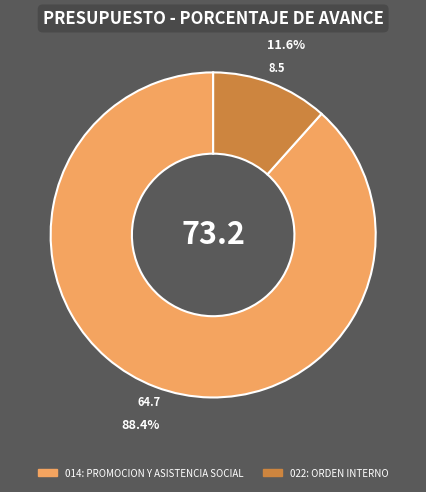

What is the majority slice?

014: PROMOCION Y ASISTENCIA SOCIAL